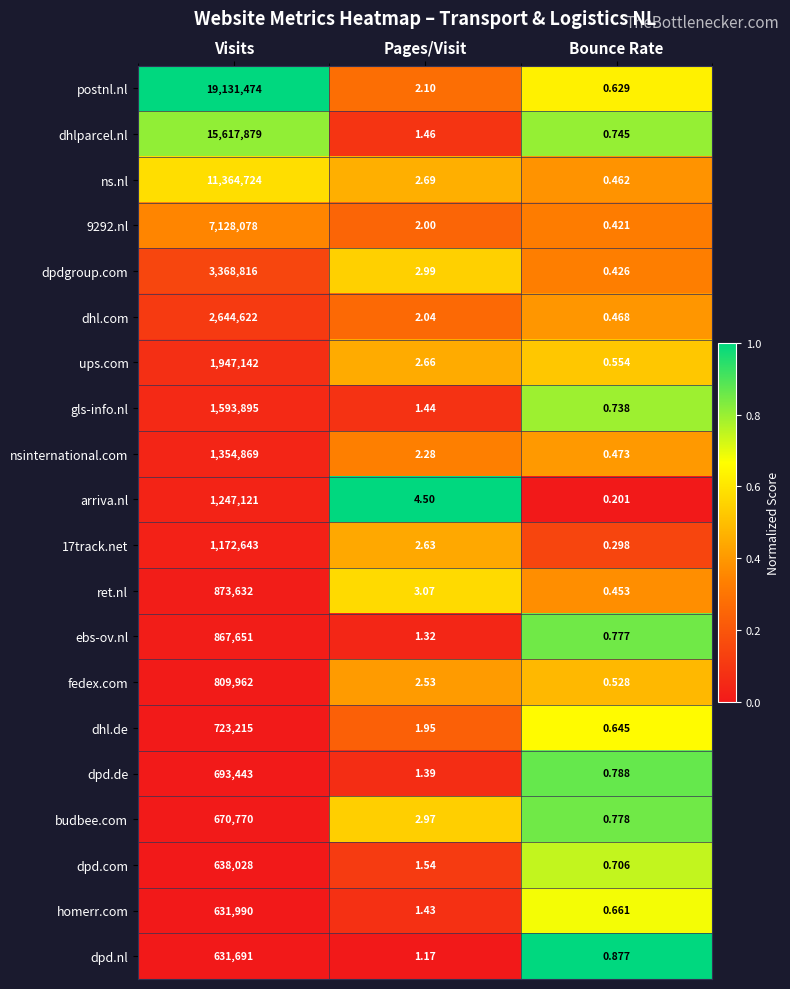

Is the value of dhl.de at Bounce Rate greater than the value of dpd.de at Bounce Rate?

No